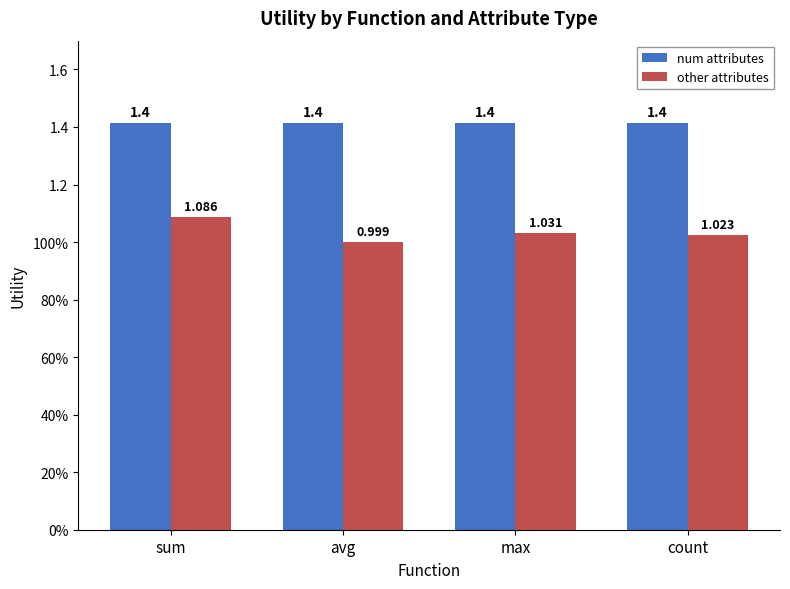

Where is num attributes nearest to the value 1?

sum